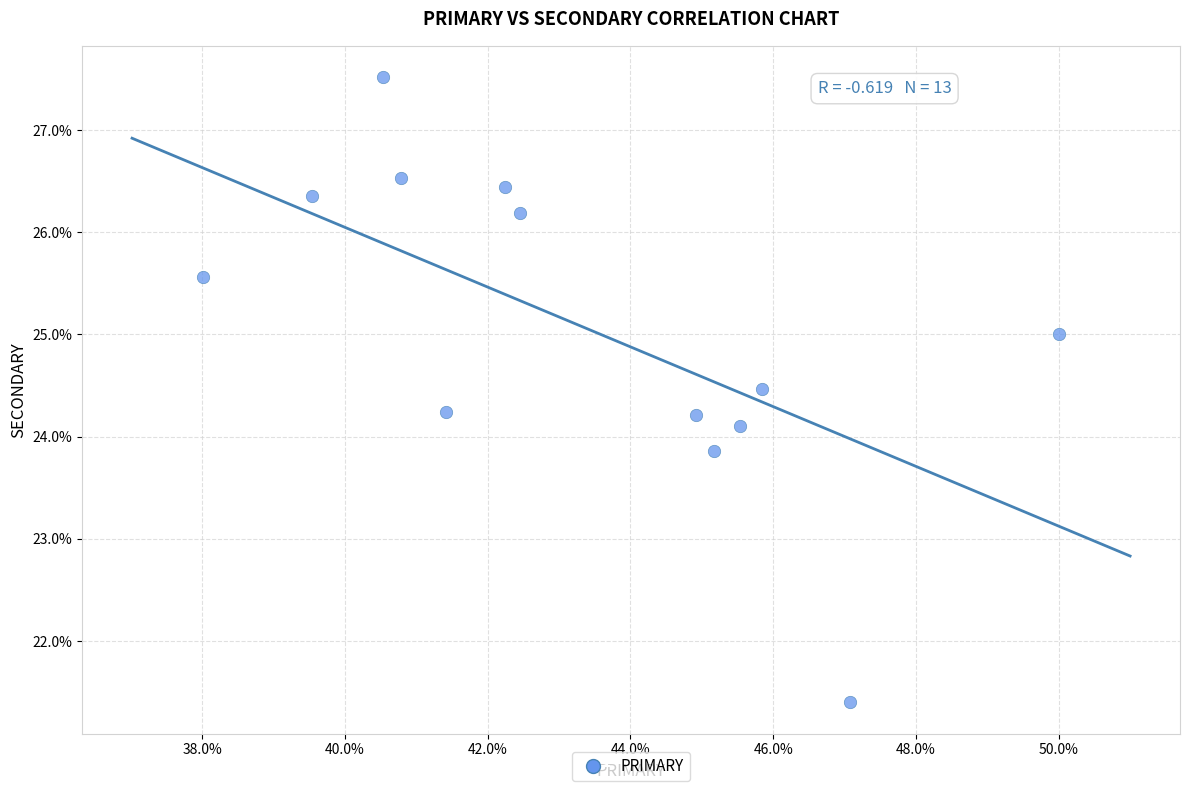

What is the range of Y values (max minus min)?

6.1